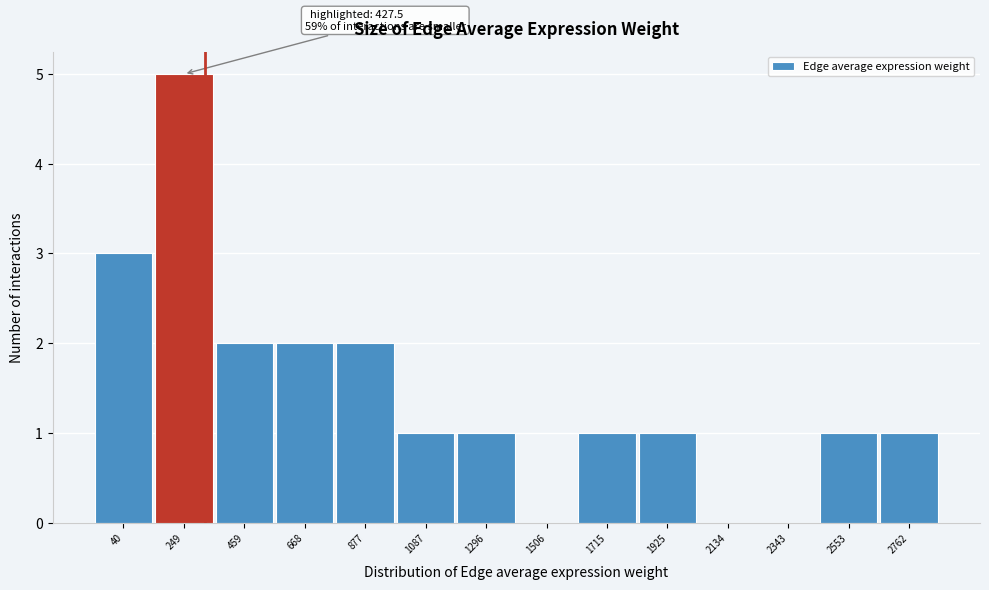

Reading left to right, transcribe all the data shown in this chart.

40=3	249=5	459=2	668=2	877=2	1087=1	1296=1	1506=0	1715=1	1925=1	2134=0	2343=0	2553=1	2762=1